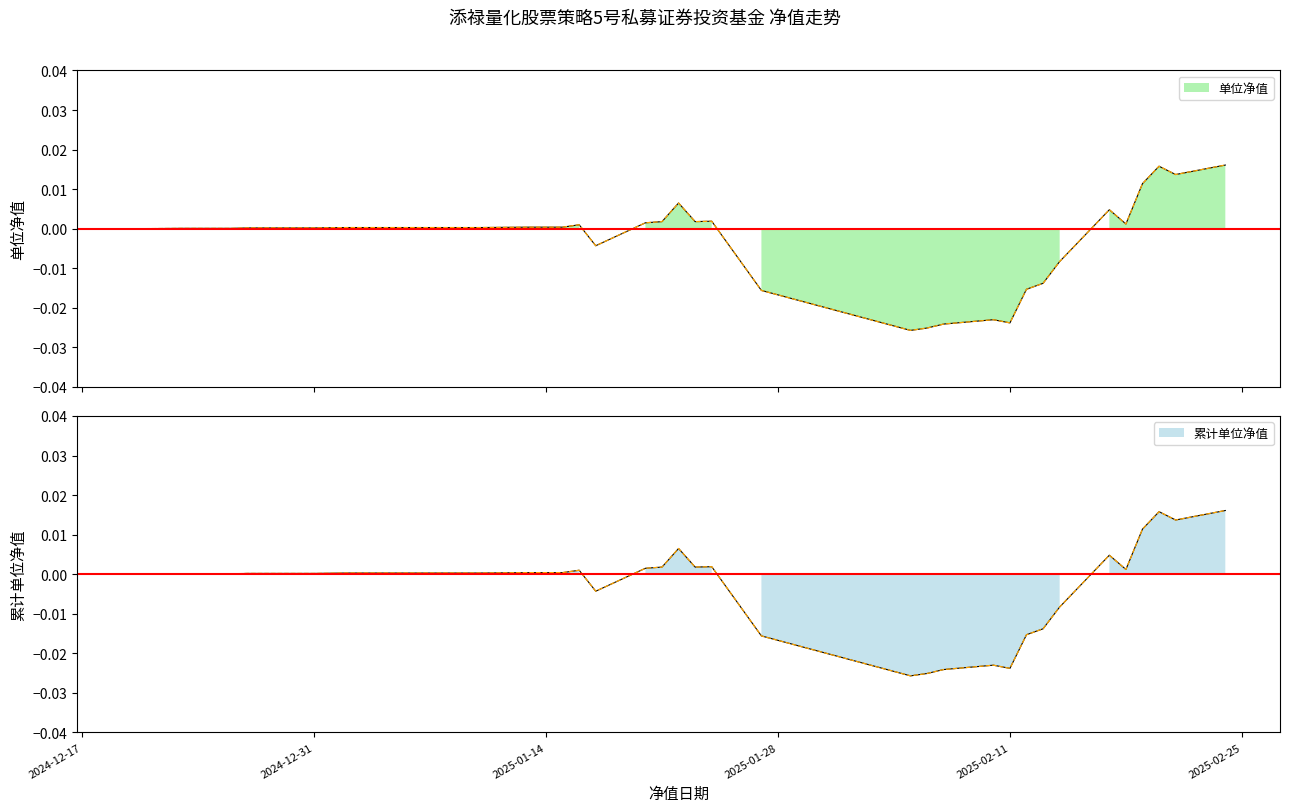

At which label is 累计单位净值 closest to 0?

2024-12-20